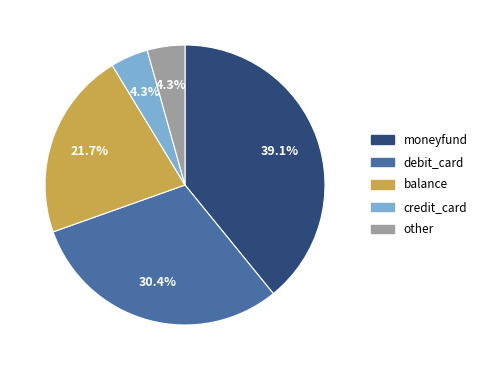

Count the number of slices in the pie.

5